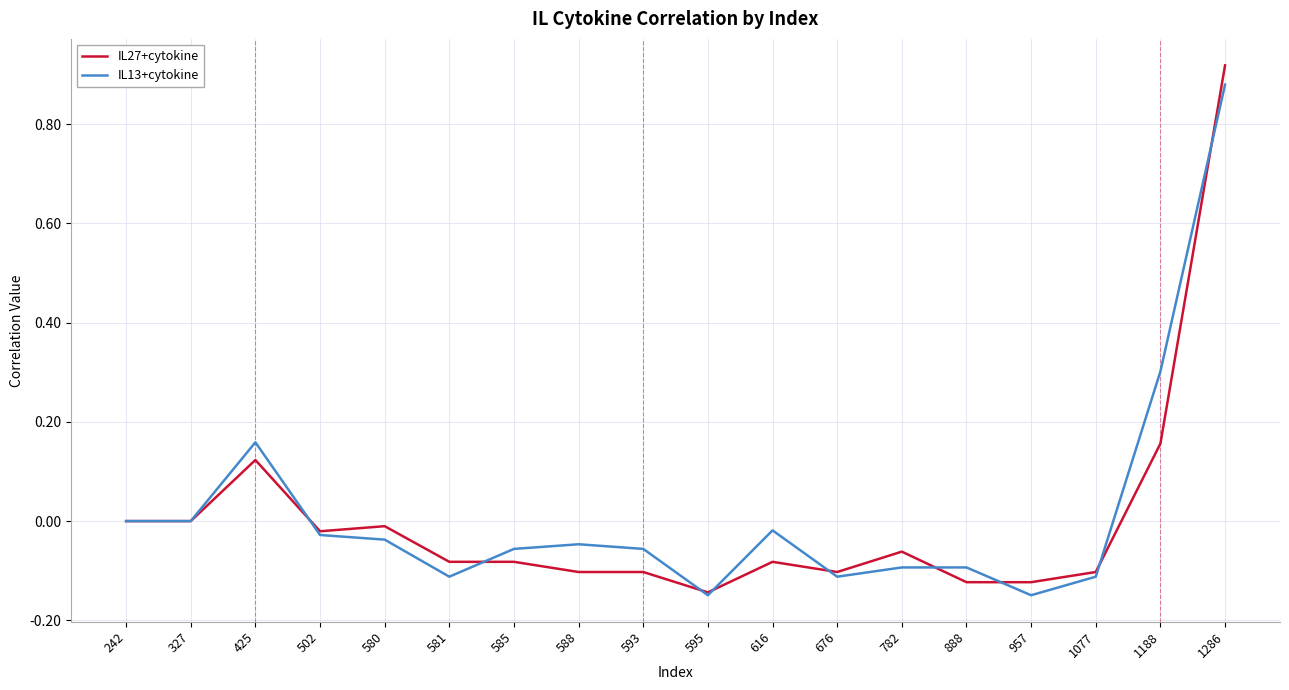

The value of IL27+cytokine at 888 is -0.2. True or false?

False